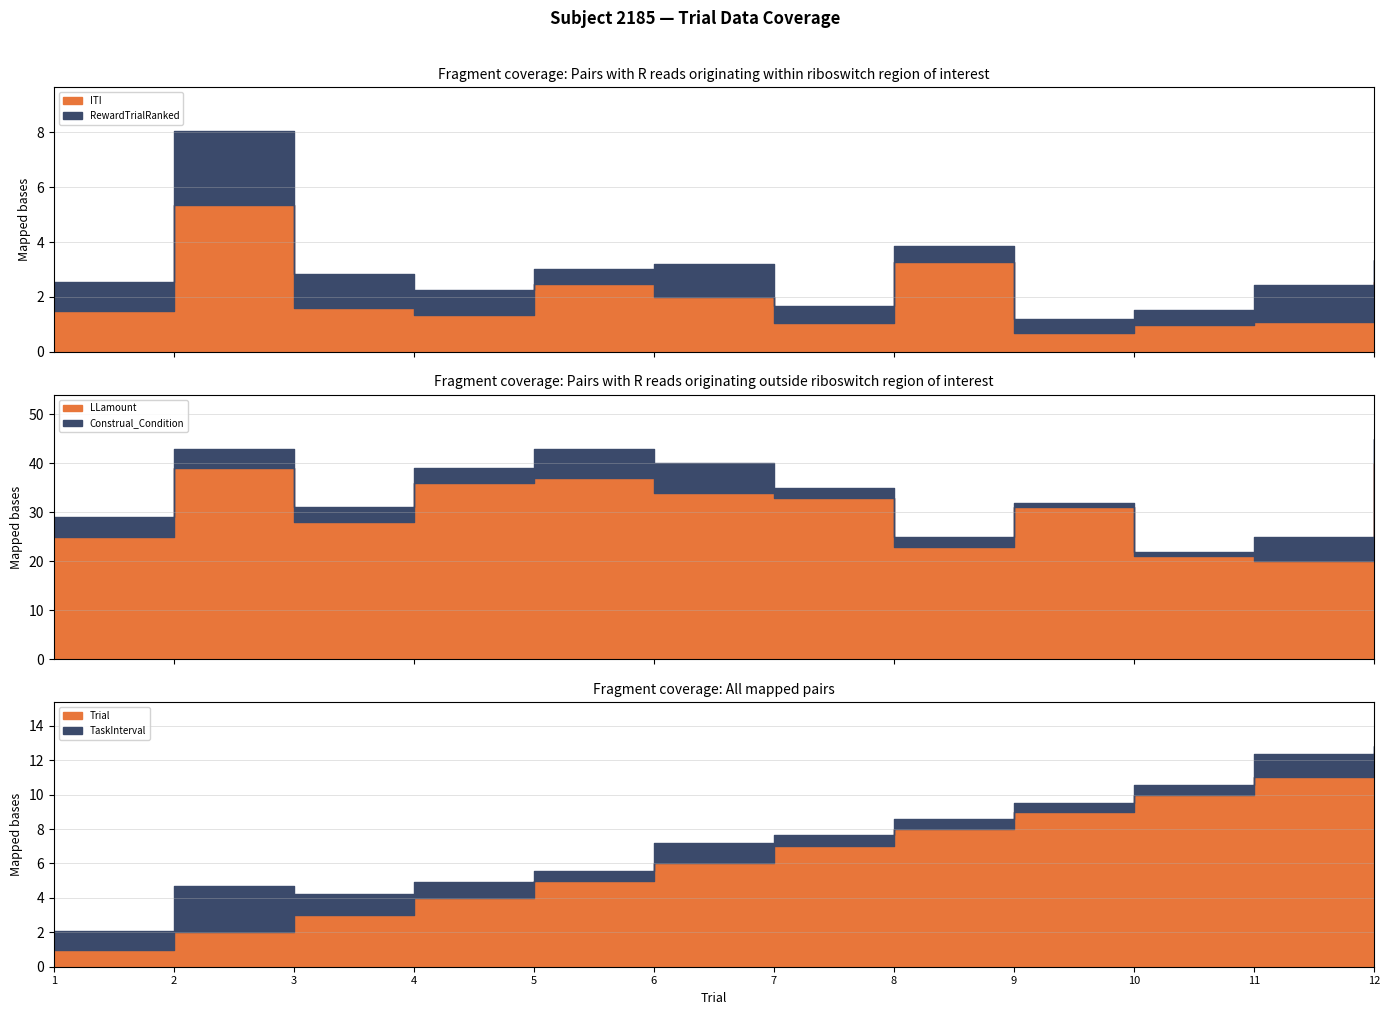

At 3, list the series in order from smallest to largest.

RewardTrialRanked, TaskInterval, ITI, Construal_Condition, Trial, LLamount